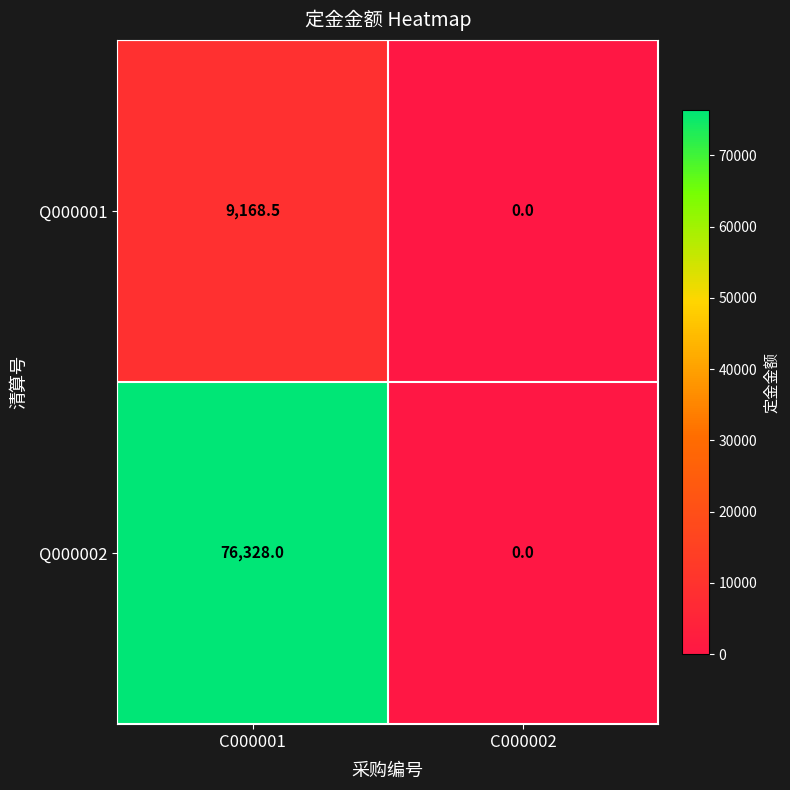

How many series are shown in this chart?

2